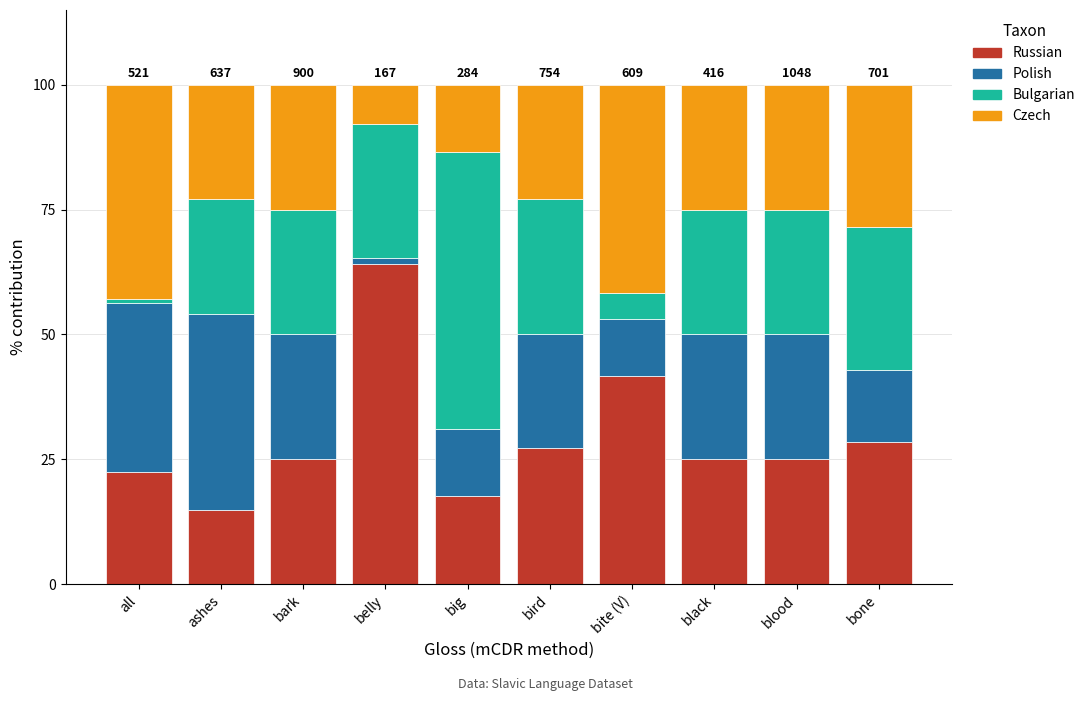

What is the maximum value for Russian?

64.1